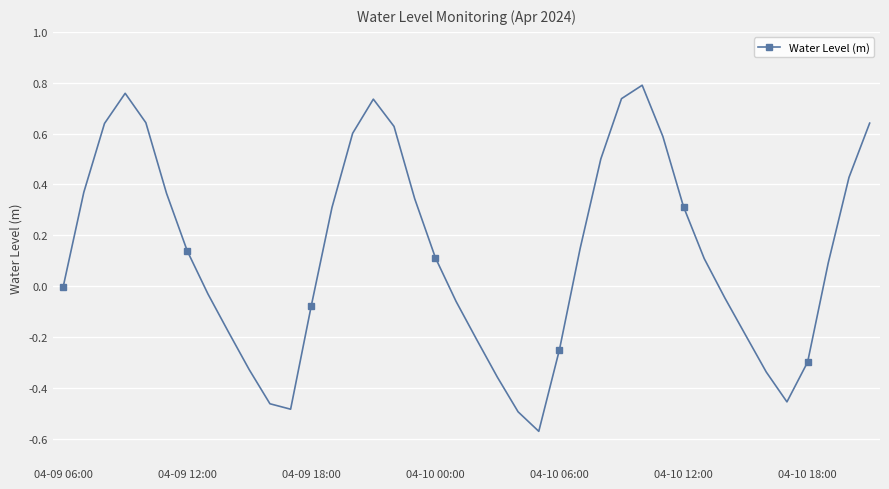

Reading left to right, extract all data points from this chart.

-0.0	0.4	0.6	0.8	0.6	0.4	0.1	-0.0	-0.2	-0.3	-0.5	-0.5	-0.1	0.3	0.6	0.7	0.6	0.3	0.1	-0.1	-0.2	-0.4	-0.5	-0.6	-0.2	0.1	0.5	0.7	0.8	0.6	0.3	0.1	-0.0	-0.2	-0.3	-0.5	-0.3	0.1	0.4	0.6